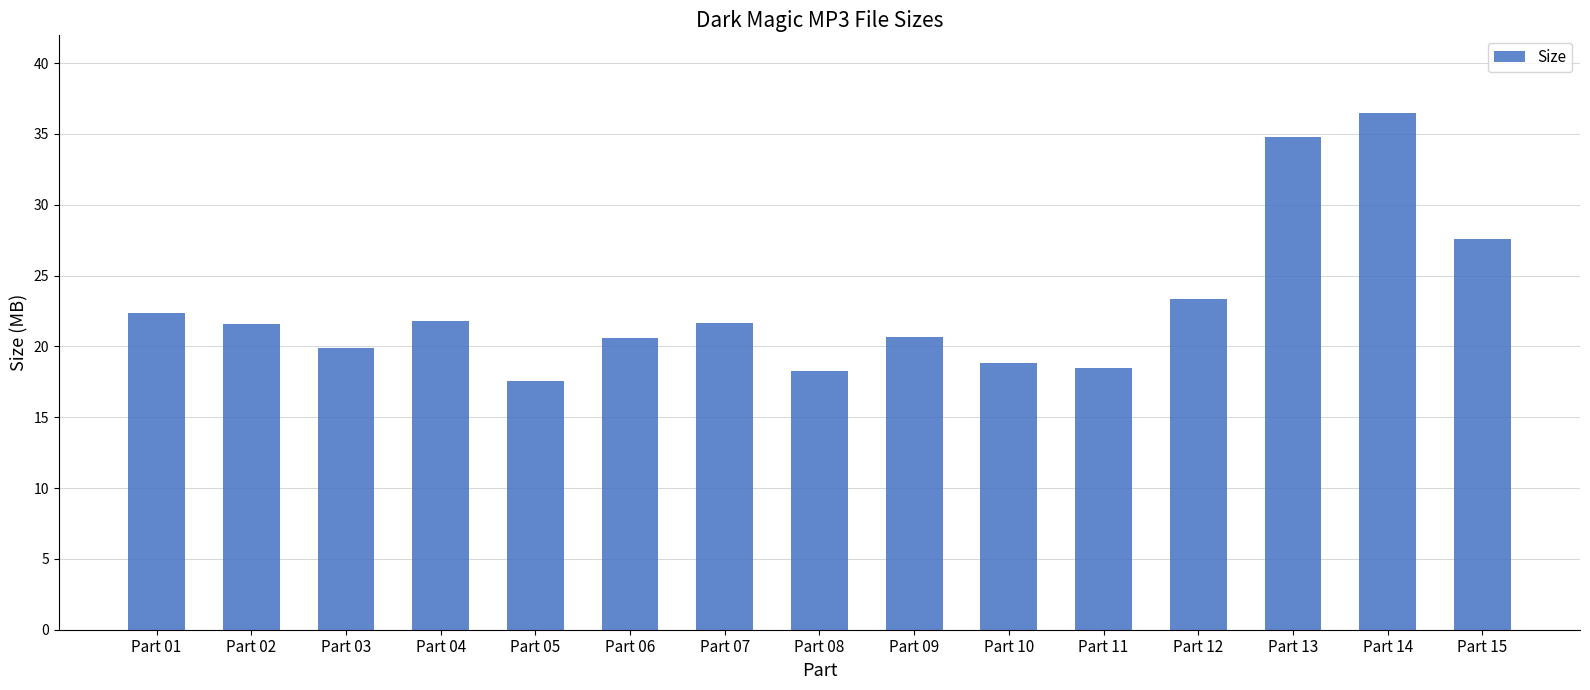

The value at Part 10 is 28.9. True or false?

False